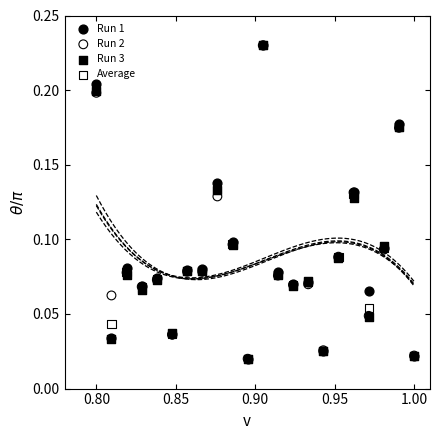

What are all the series names shown in the legend?

Run 1, Run 2, Run 3, Average